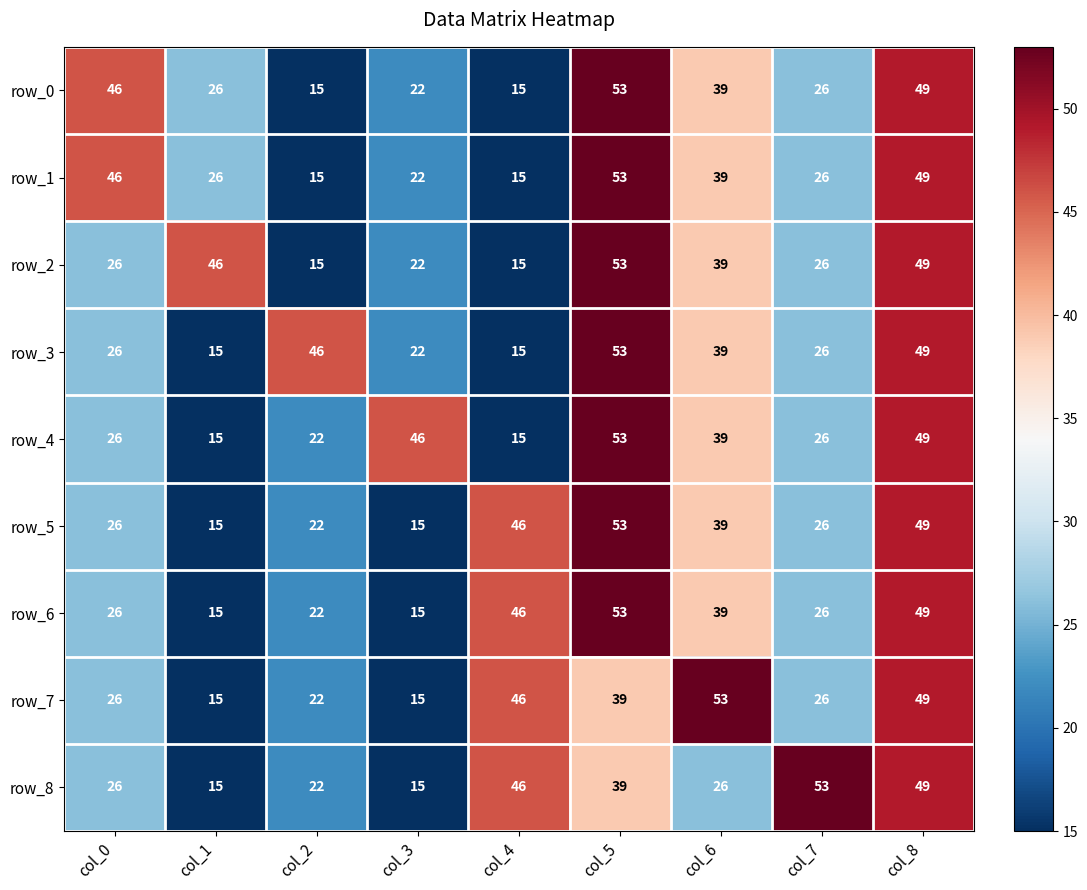

True or false: row_5 has a value of 26 at col_7.

True